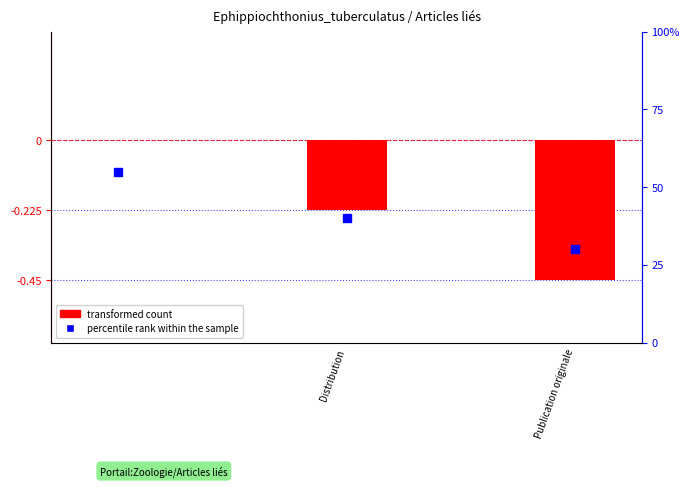

Which series has the widest spread of Y values?

transformed count